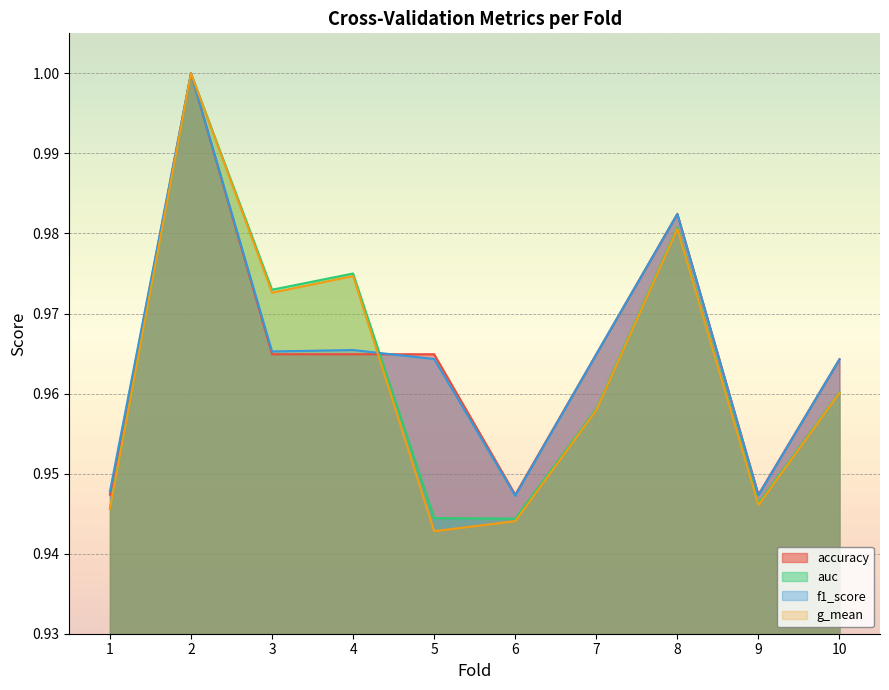

Which series has the largest range (max minus min)?

g_mean